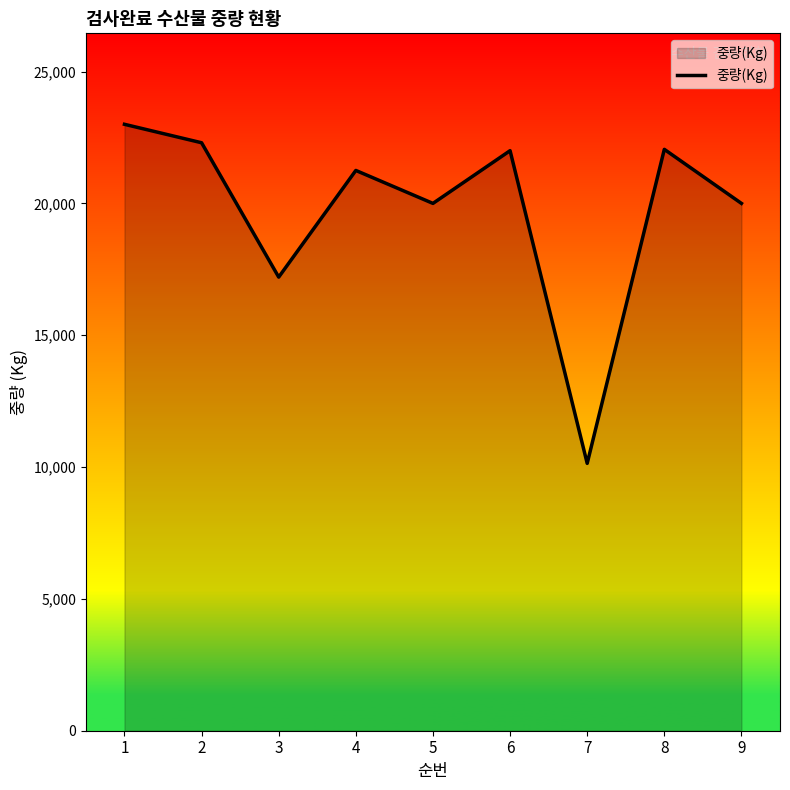

What is the change in value from 5 to 7?

-9860